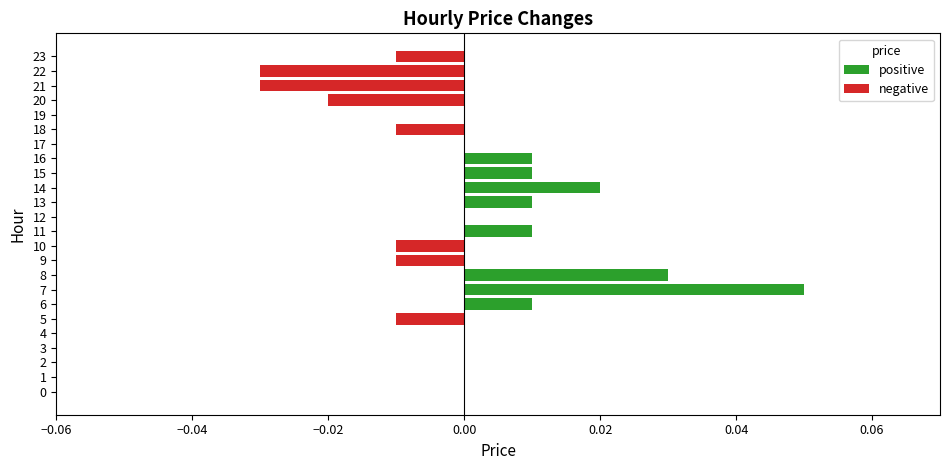

At which category does the chart reach its peak across all series?

7